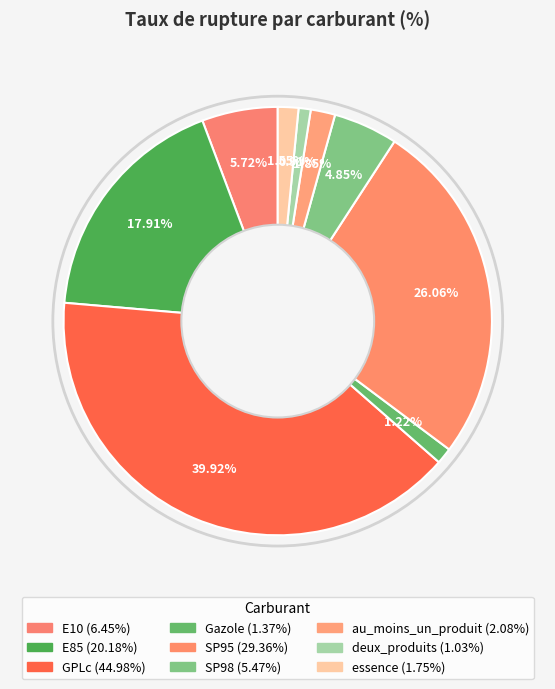

Does any single category account for the majority?

No